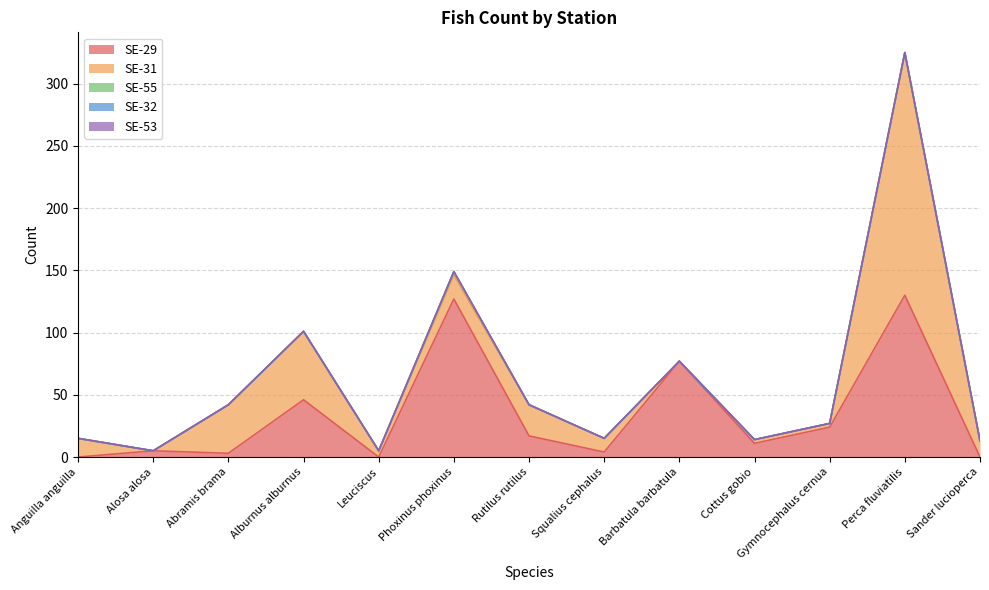

Where does the SE-29 series first go above 11?

Alburnus alburnus